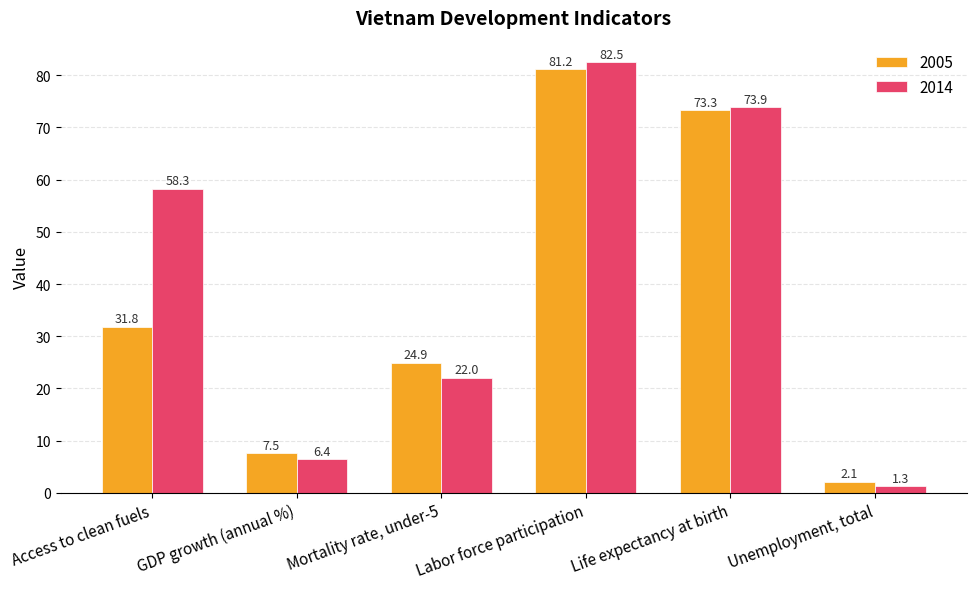

What is the label of the 6th bar from the left?

Unemployment, total